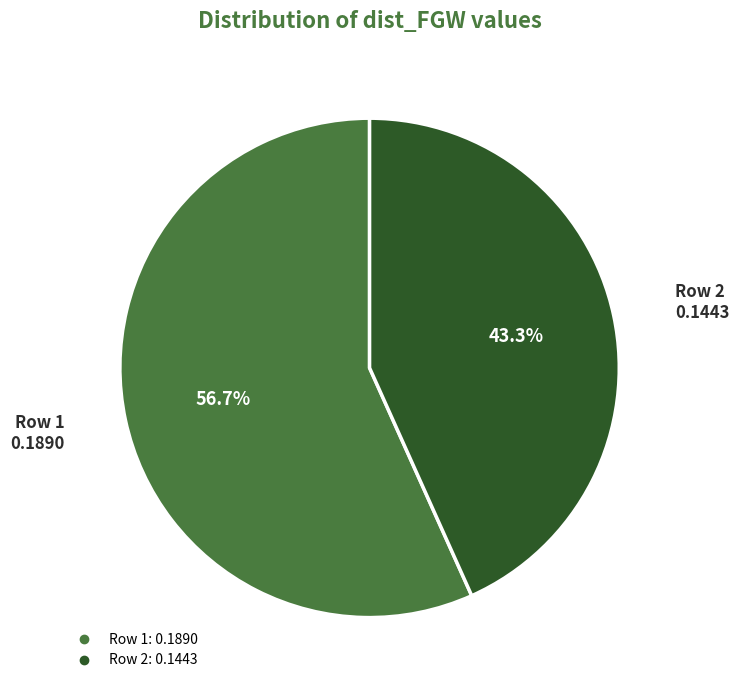

How many segments does this pie chart have?

2